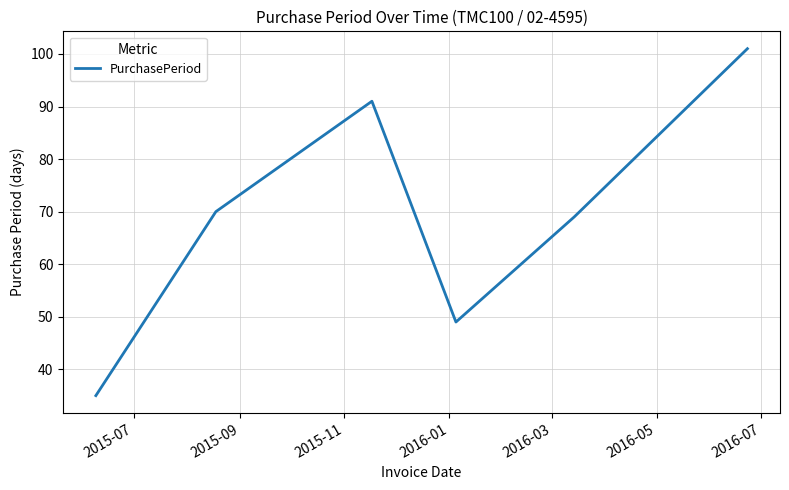

What is the minimum value shown in the chart?

35